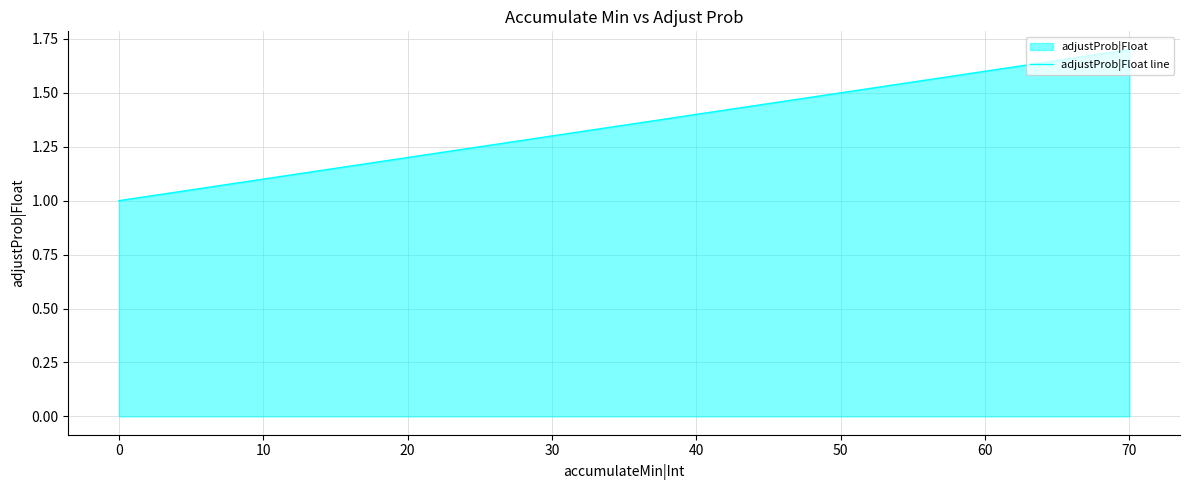

Rank the categories by value from lowest to highest.

0, 10, 20, 30, 40, 50, 60, 70